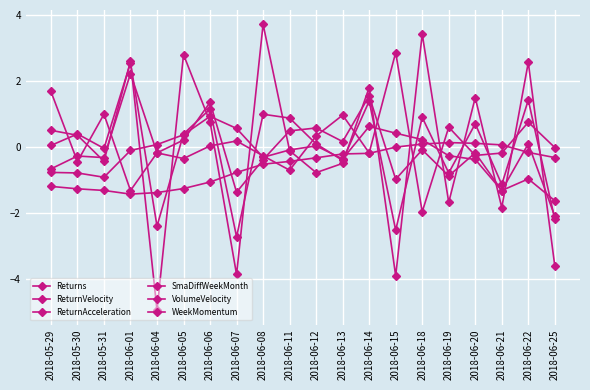

What is the difference between the highest and lowest values at 2018-06-11?

1.6